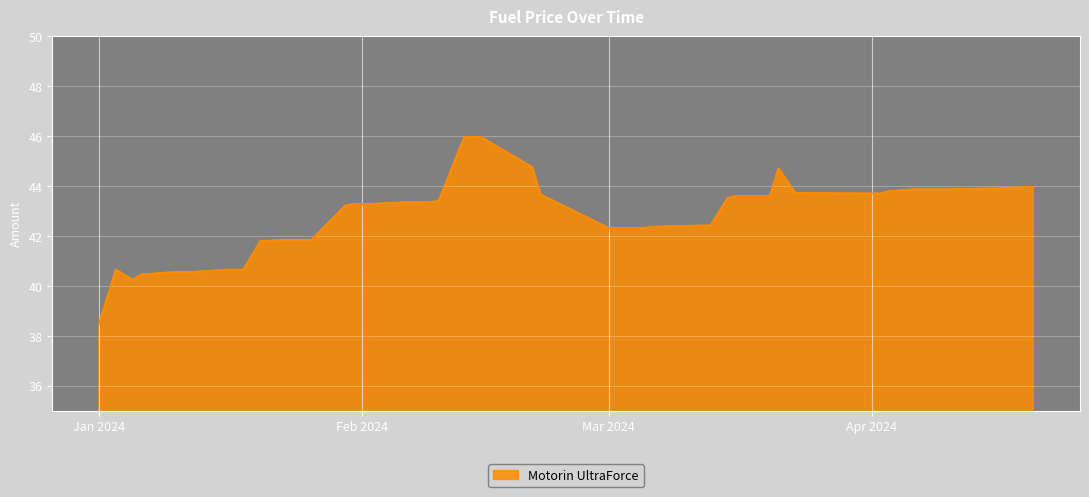

What is the difference between the maximum and minimum values?

7.5